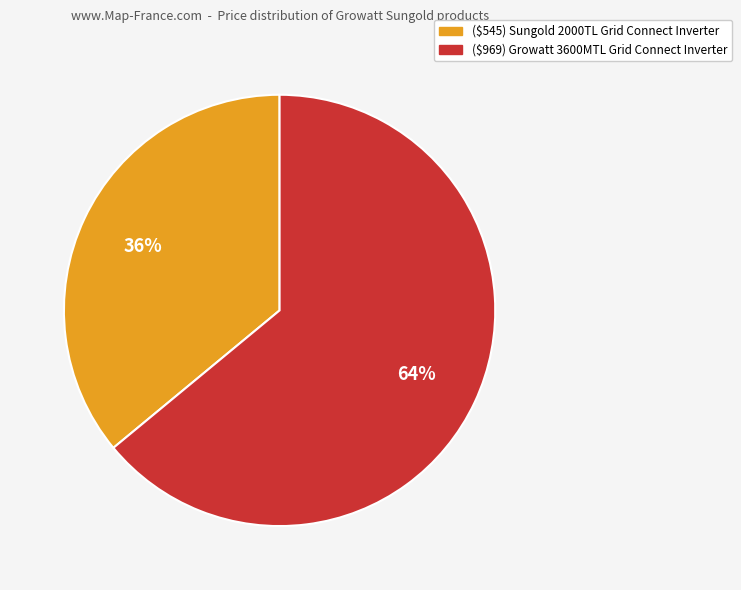

Between ($969) Growatt 3600MTL Grid Connect Inverter and ($545) Sungold 2000TL Grid Connect Inverter, which is larger?

($969) Growatt 3600MTL Grid Connect Inverter